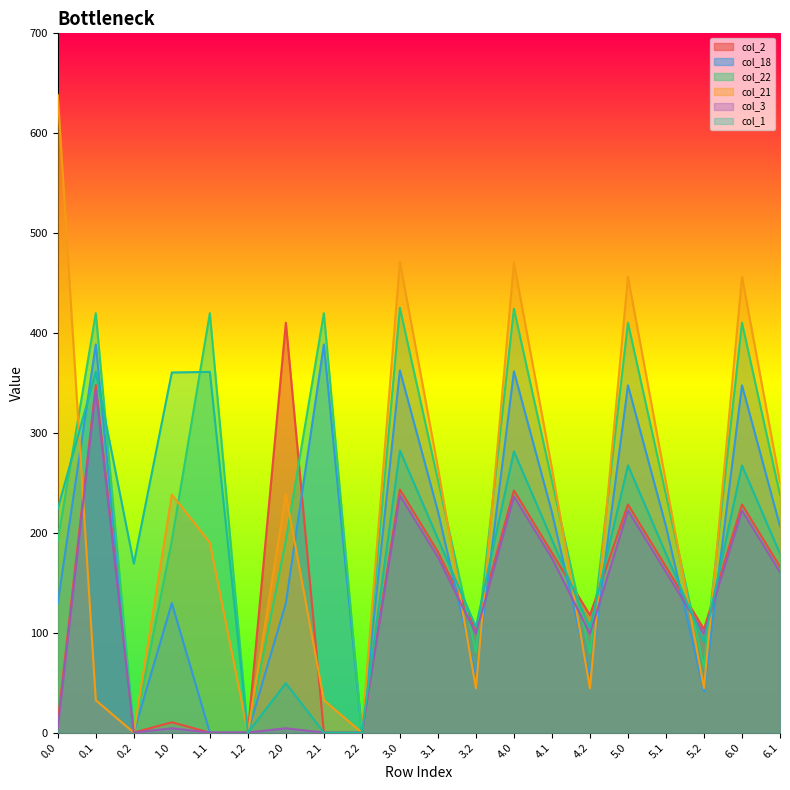

What is the total value across all series at 3.0?

2022.5